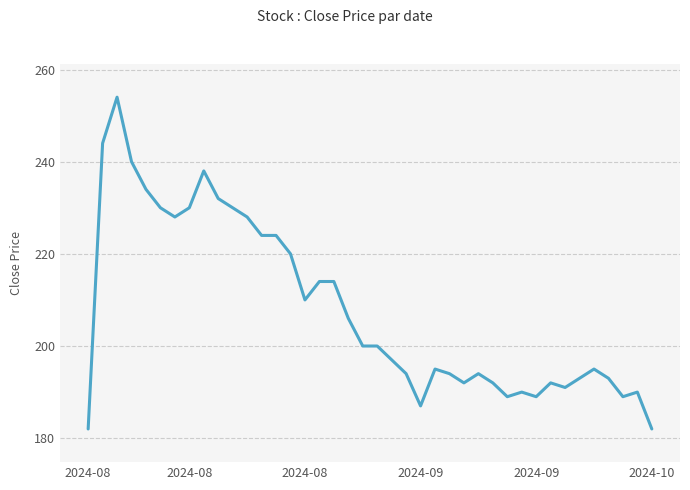

What is the minimum value shown in the chart?

182